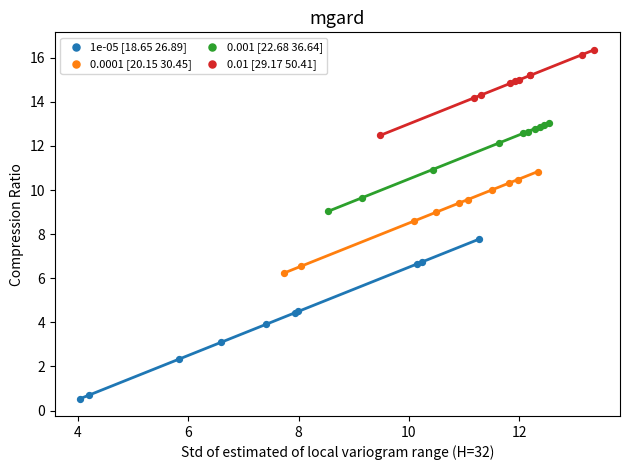

What are all the series names shown in the legend?

1e-05 [18.65 26.89], 0.0001 [20.15 30.45], 0.001 [22.68 36.64], 0.01 [29.17 50.41]